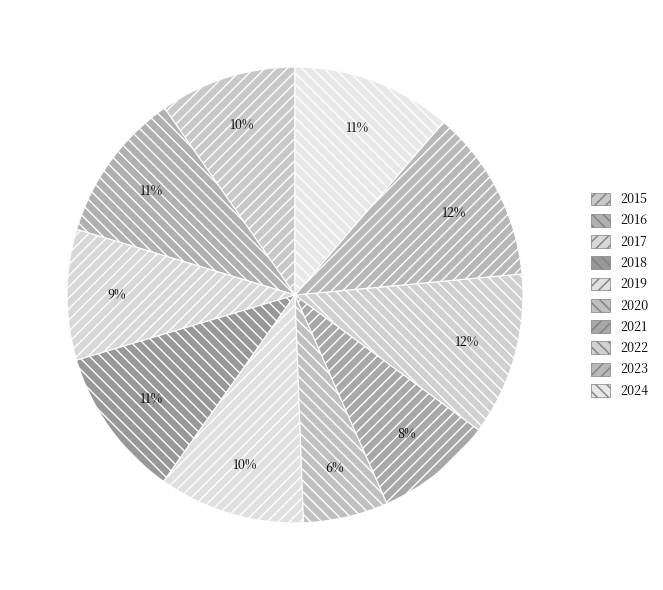

True or false: 2016 accounts for 11% of the total.

True